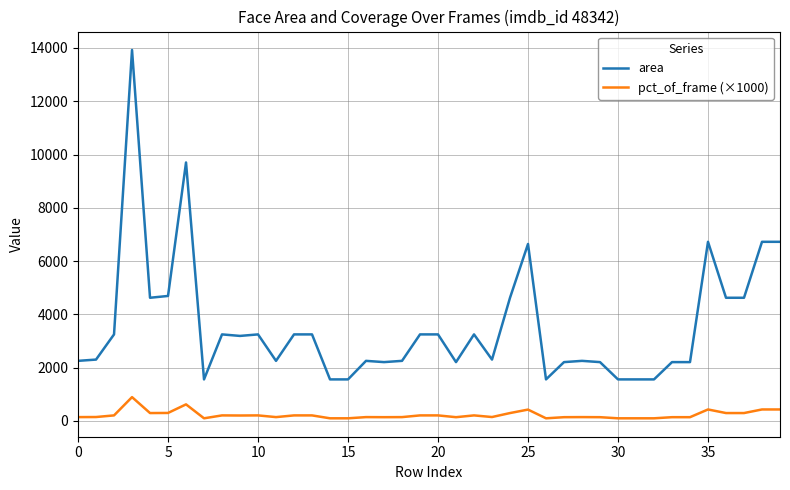

True or false: area and pct_of_frame (×1000) cross at least once.

False